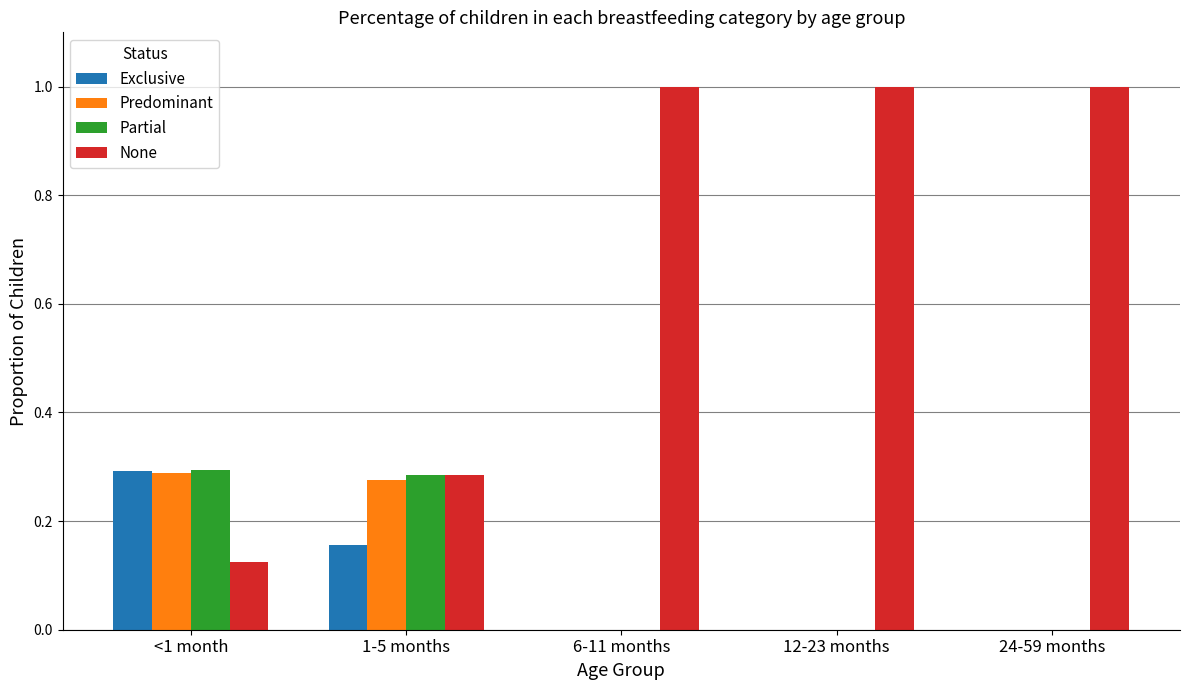

What is the total value across all series at <1 month?

1.0